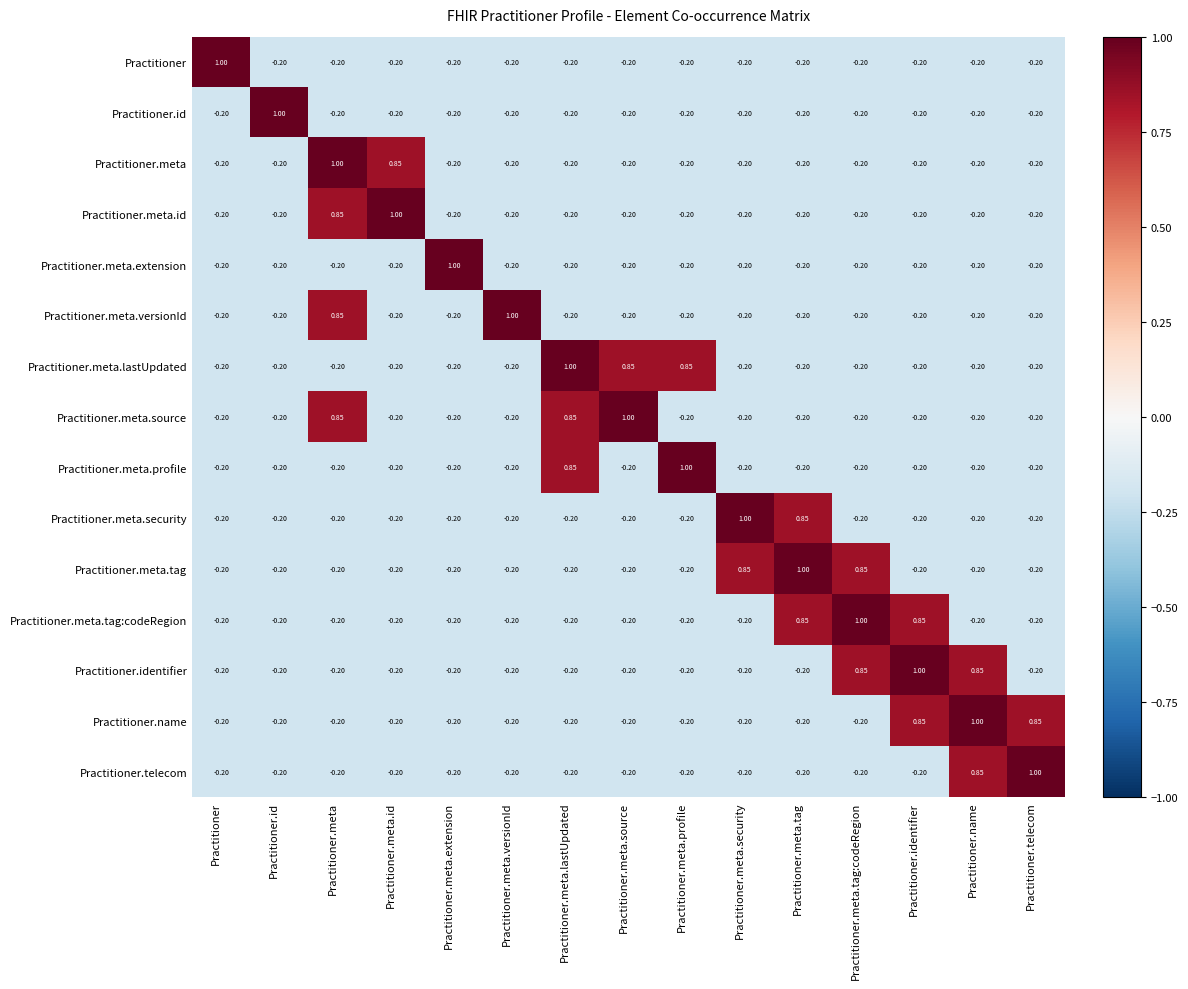

Which category has the highest value in the Practitioner.meta.tag:codeRegion series?

Practitioner.meta.tag:codeRegion